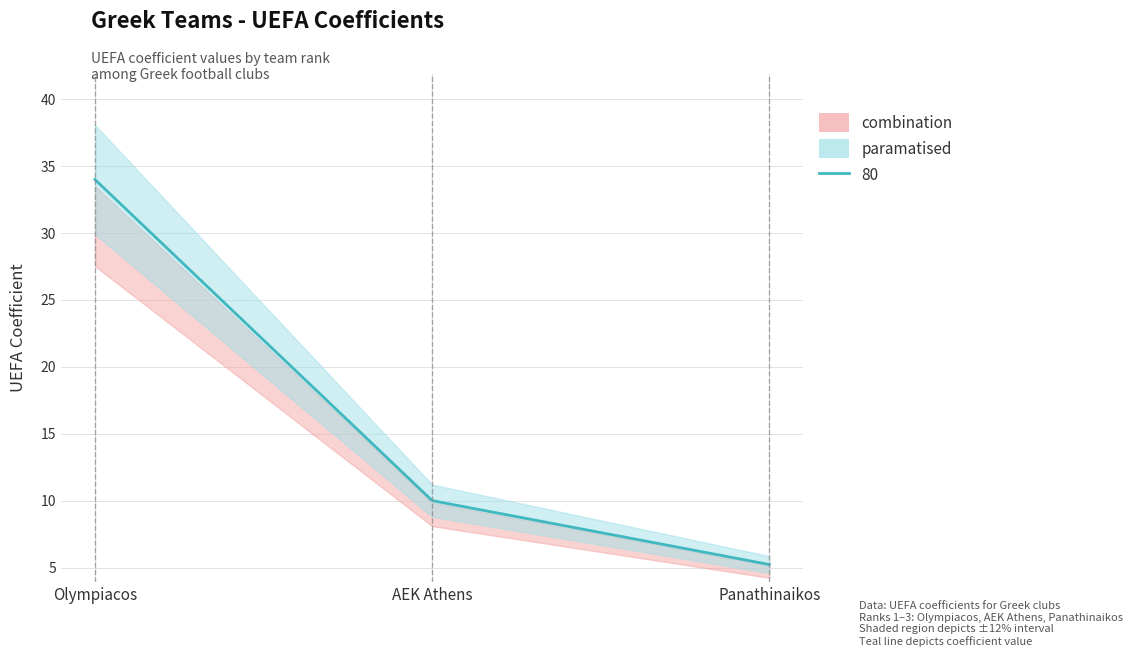

Rank the categories by value from lowest to highest.

Panathinaikos, AEK Athens, Olympiacos